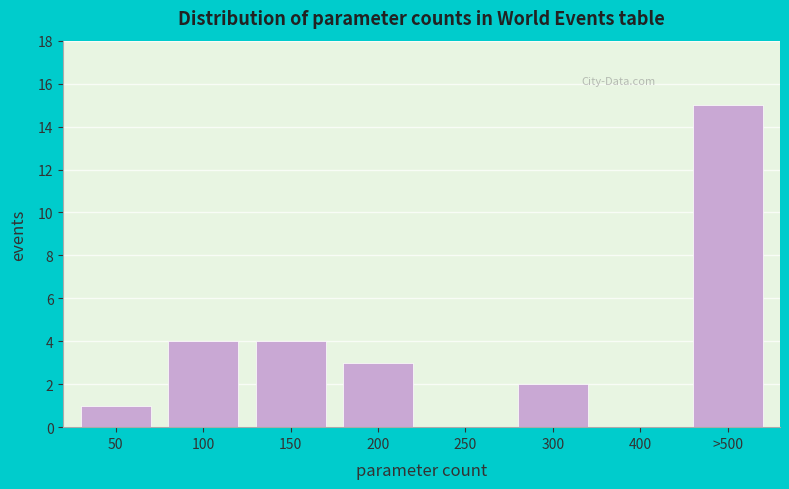

Reading left to right, transcribe all the data shown in this chart.

50=1	100=4	150=4	200=3	250=0	300=2	400=0	>500=15